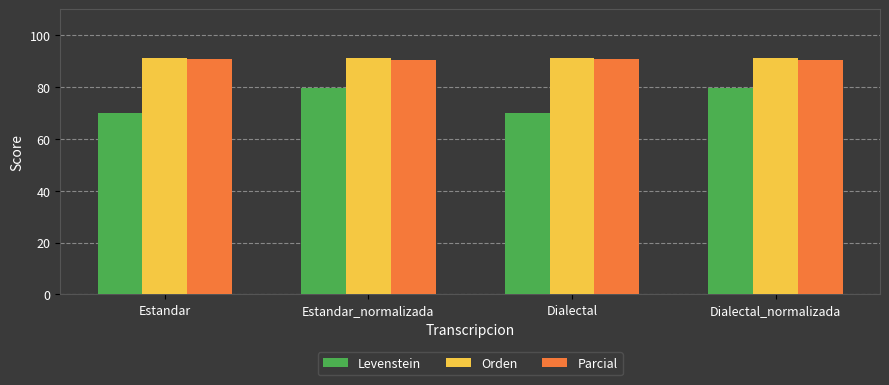

What is the maximum value shown in the chart?

91.2